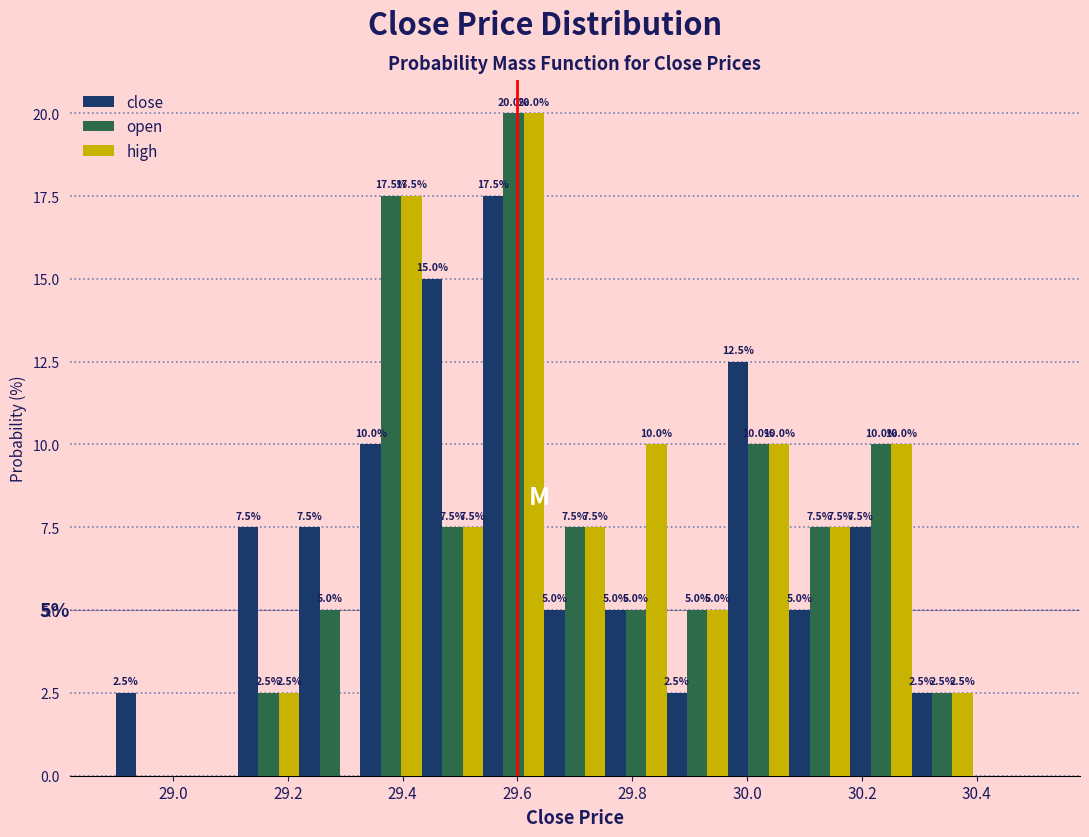

In the close series, which range on the x-axis has the tallest bar?

29.54 to 29.64